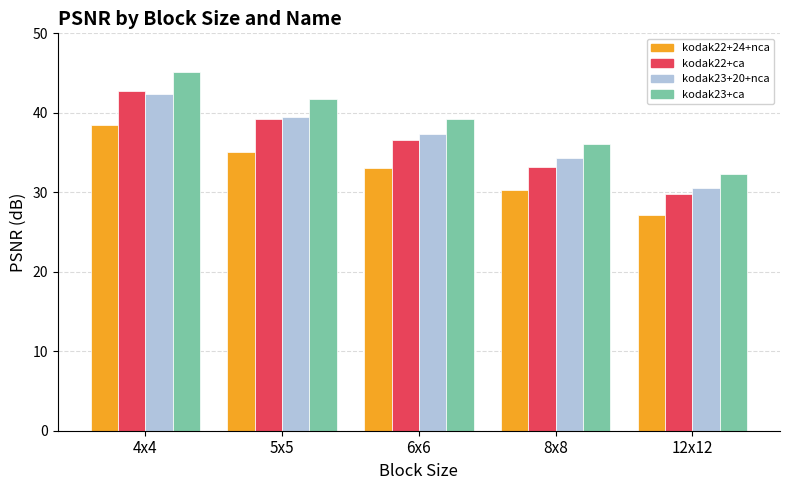

How many data points does each series have?

5